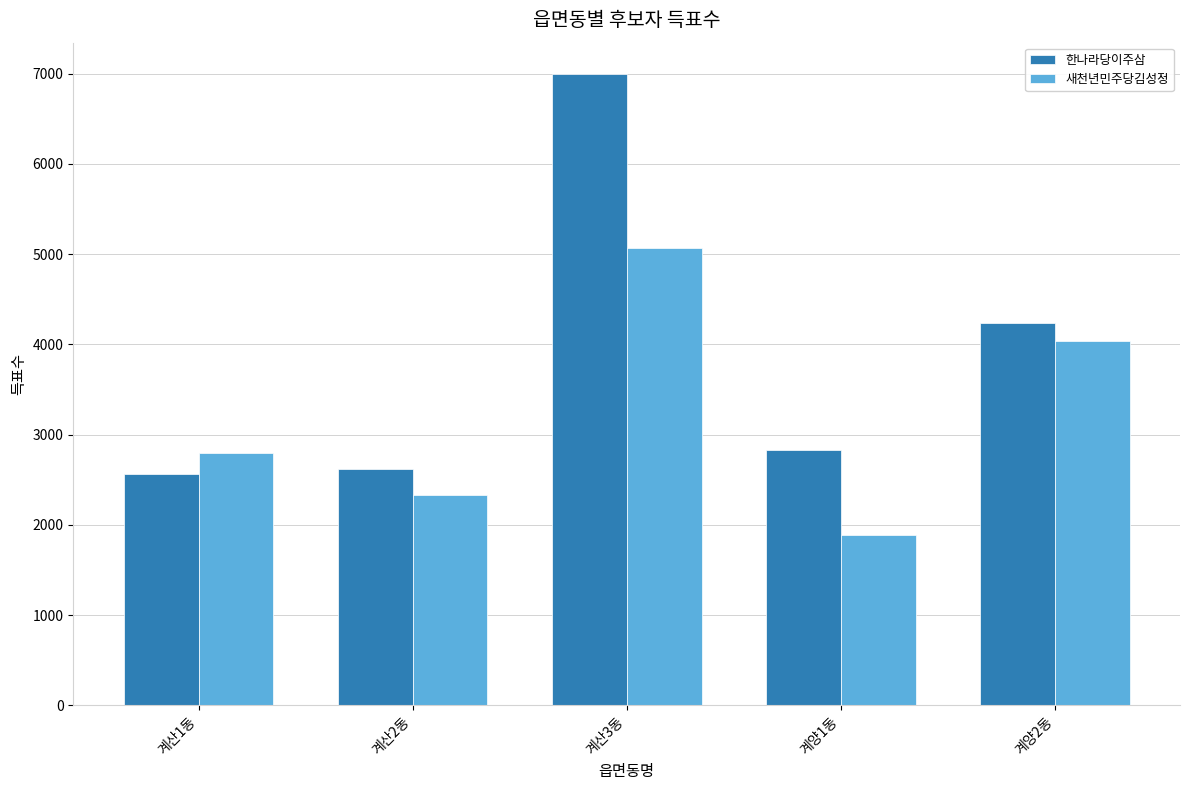

What value does the 새천년민주당김성정 series have at 계산2동?

2327